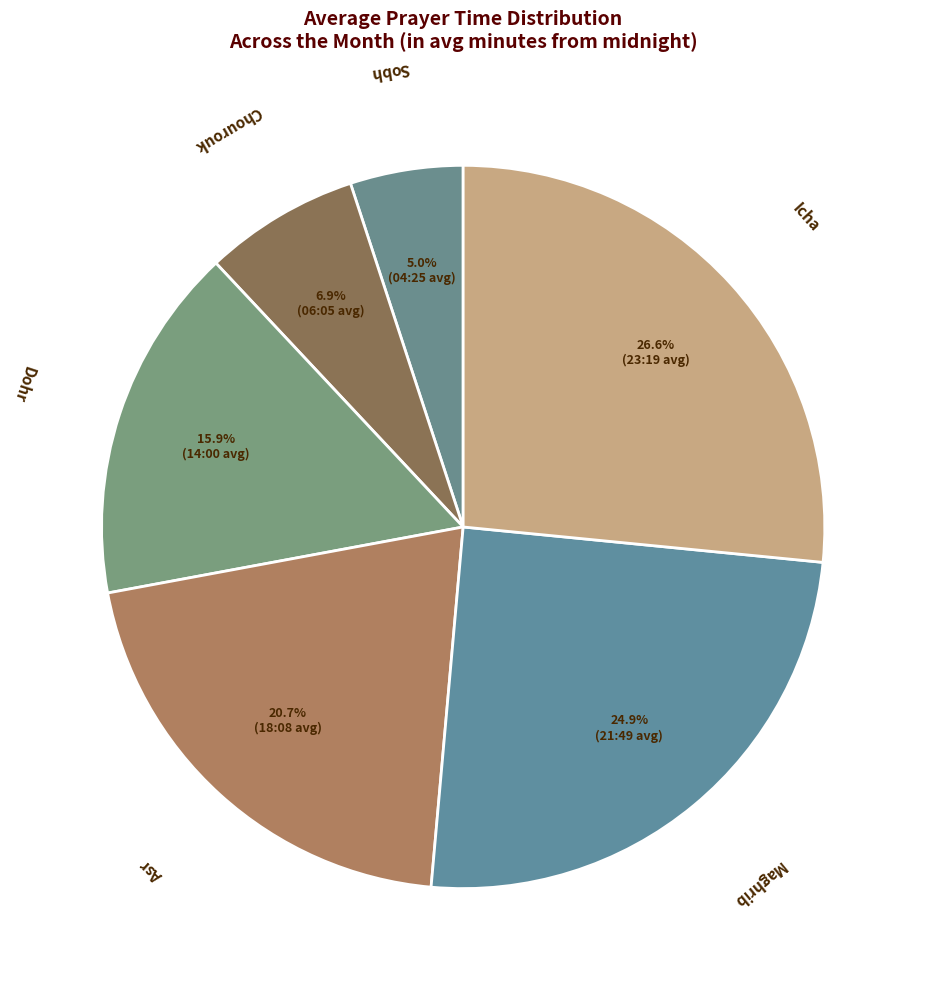

What is the smallest slice in the pie chart?

Sobh